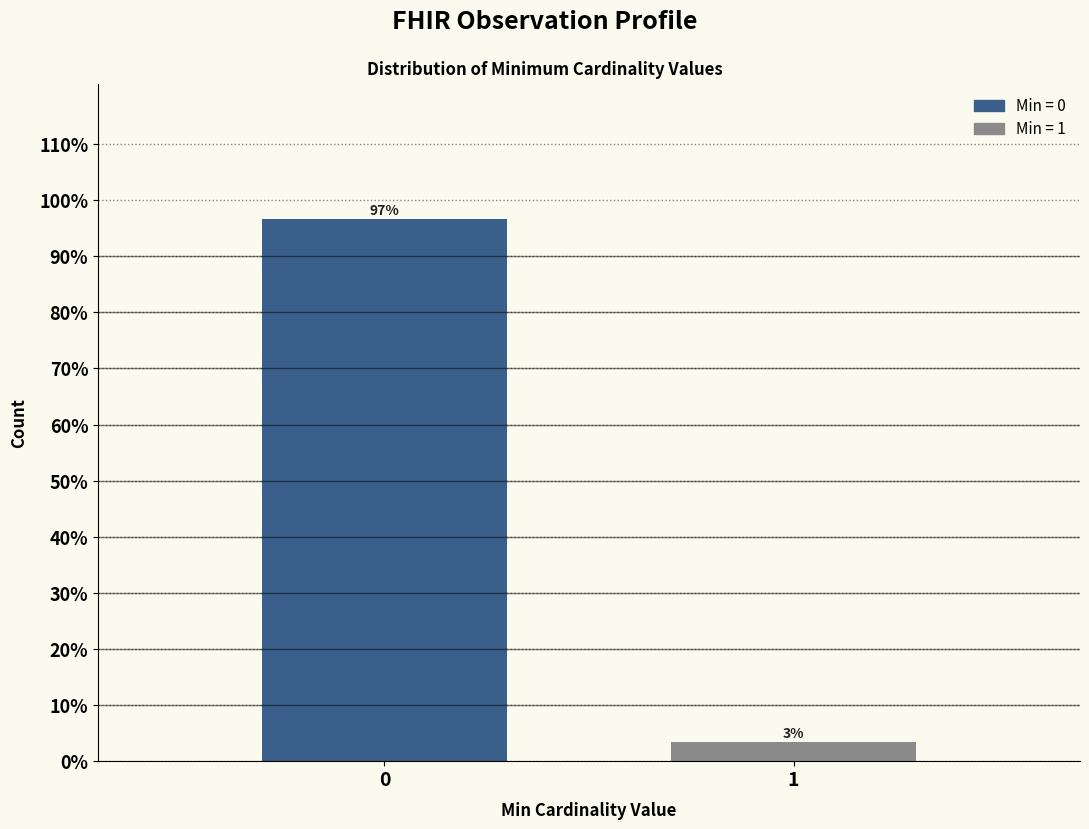

What is the sum of the values at 0 and 1?

100.0